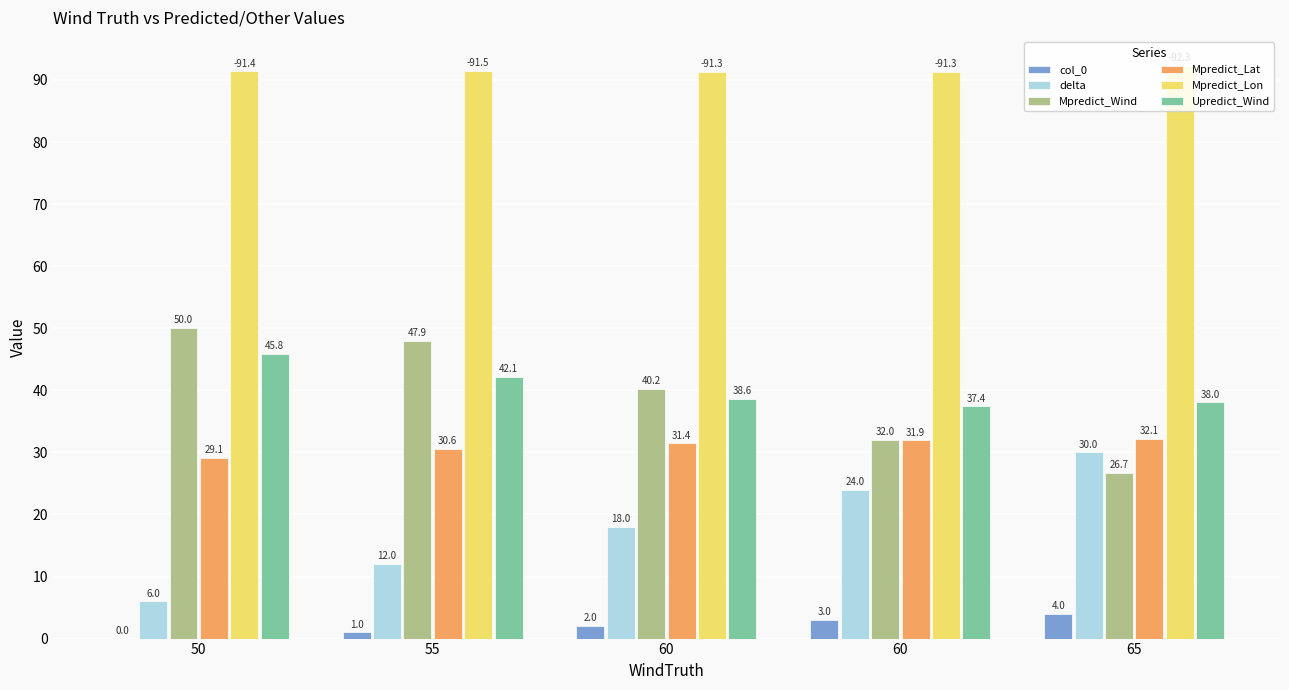

What are all the series names shown in the legend?

col_0, delta, Mpredict_Wind, Mpredict_Lat, Mpredict_Lon, Upredict_Wind